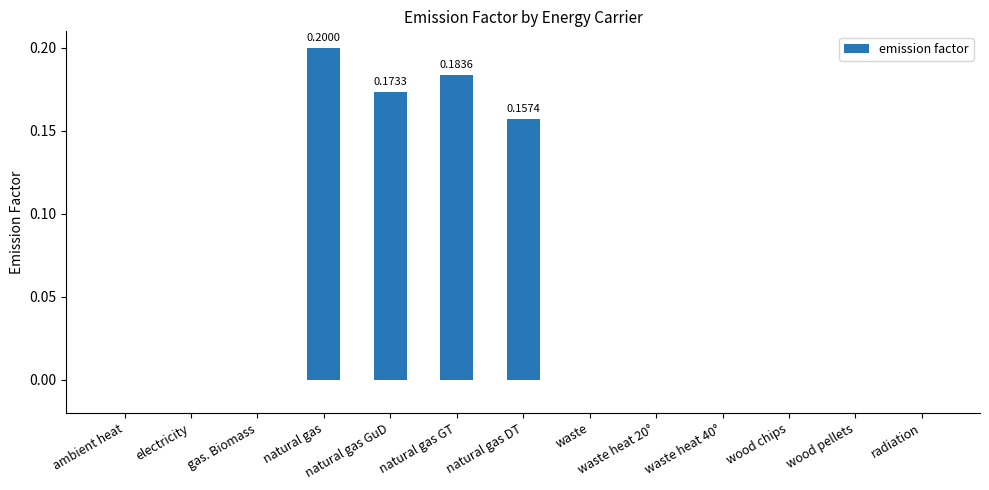

What is the sum of all values?

0.7